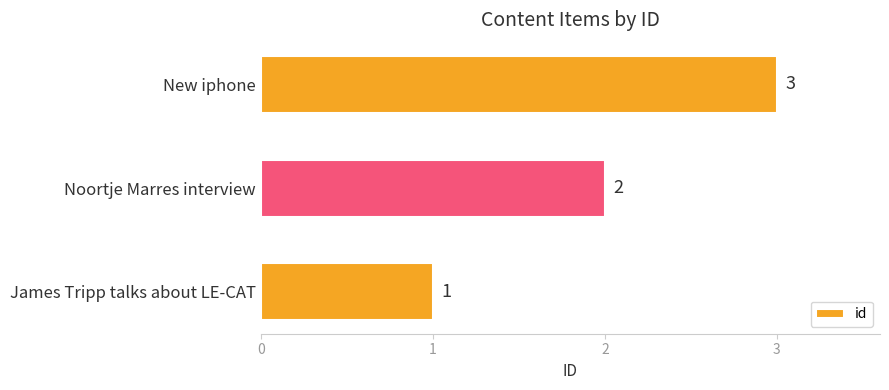

Is it true that the value at Noortje Marres interview is 2?

True